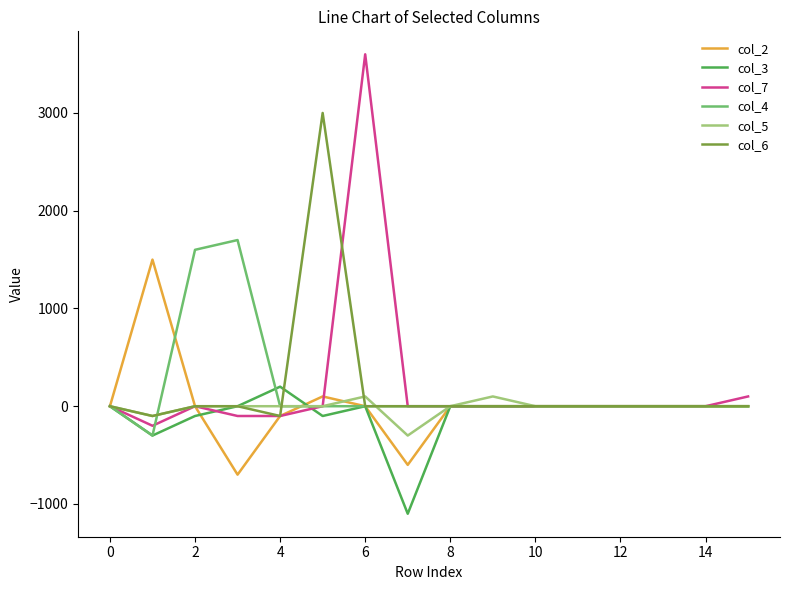

What is the greatest value displayed?

3600